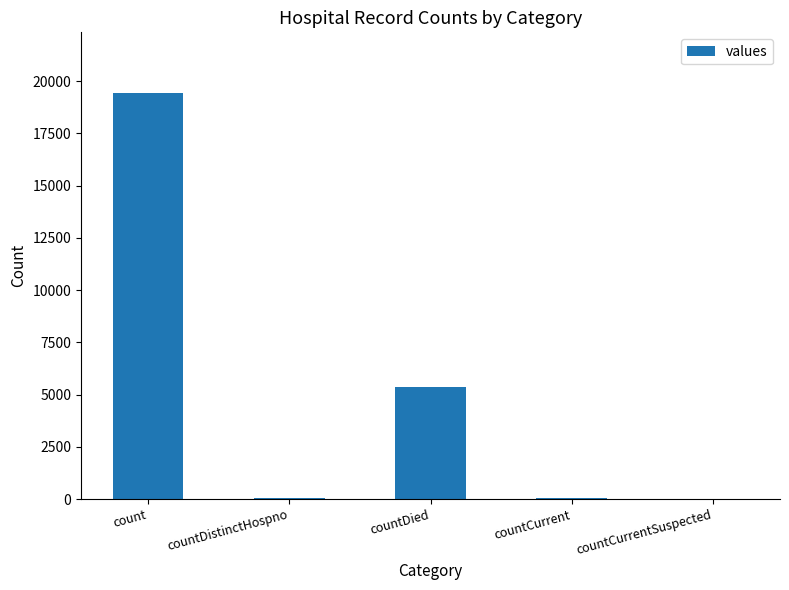

Count the number of categories in the chart.

5